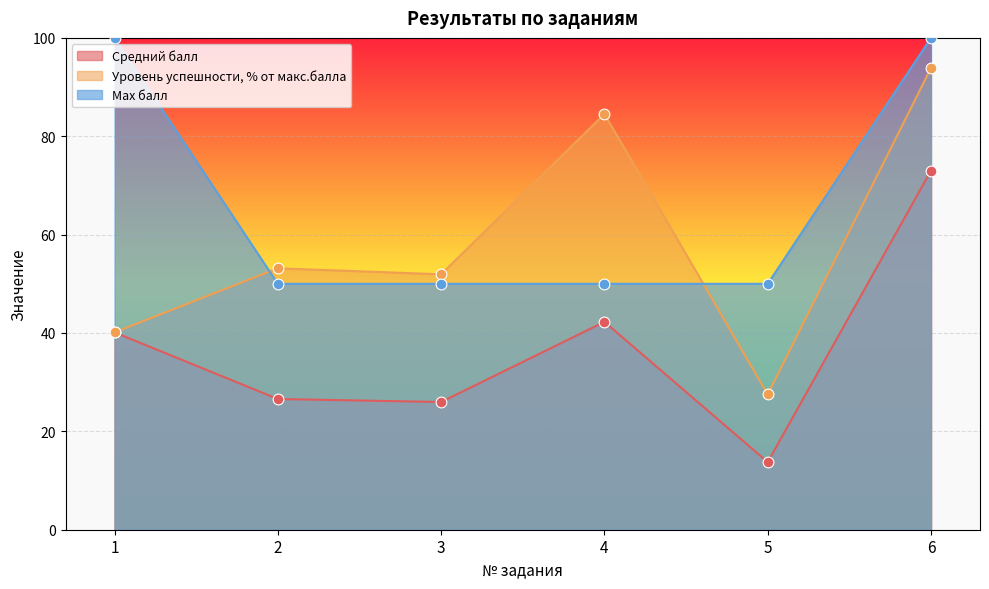

What is the total value across all series at 3?

127.9